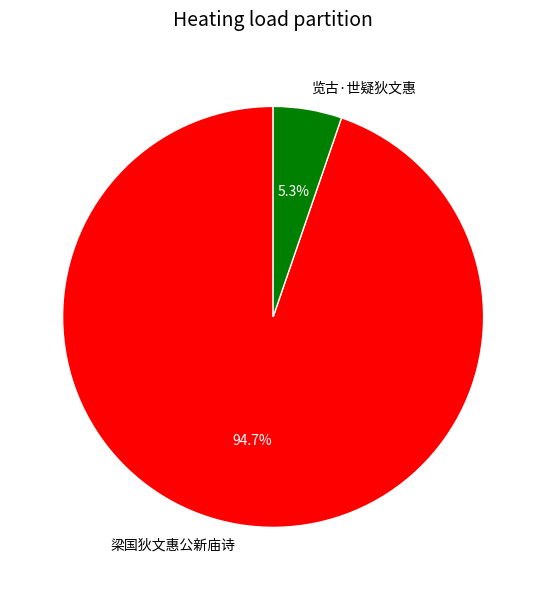

To the nearest percent, what is the combined percentage of 梁国狄文惠公新庙诗 and 览古·世疑狄文惠?

100%